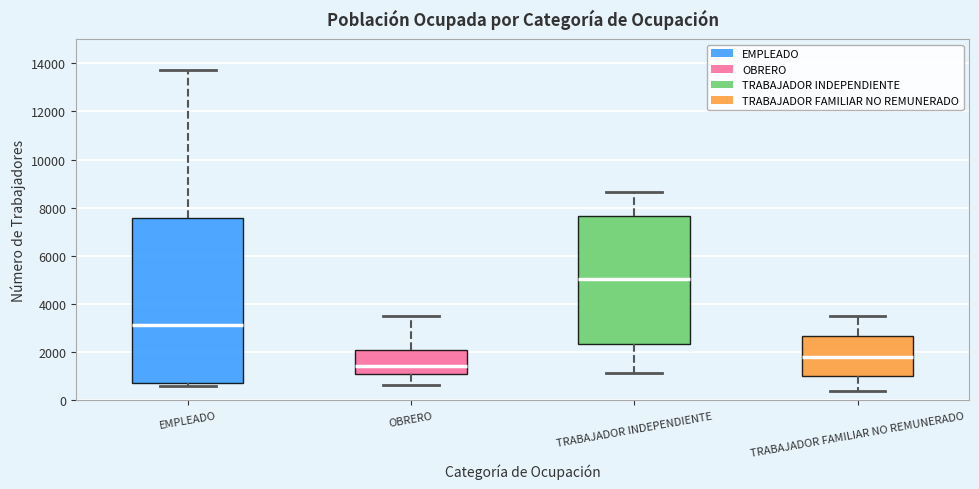

Reading left to right, transcribe this box plot: for each box, give where its median line is, the range the box spans, and where its two whiskers end, as read against the y-axis. The values are not printed on the chart, so give them approximately, as read against the axis.

EMPLEADO: median 3200, box 800 to 7600, whiskers 600 to 13800
OBRERO: median 1400, box 1000 to 2000, whiskers 600 to 3600
TRABAJADOR INDEPENDIENTE: median 5000, box 2400 to 7600, whiskers 1200 to 8600
TRABAJADOR FAMILIAR NO REMUNERADO: median 1800, box 1000 to 2600, whiskers 400 to 3600